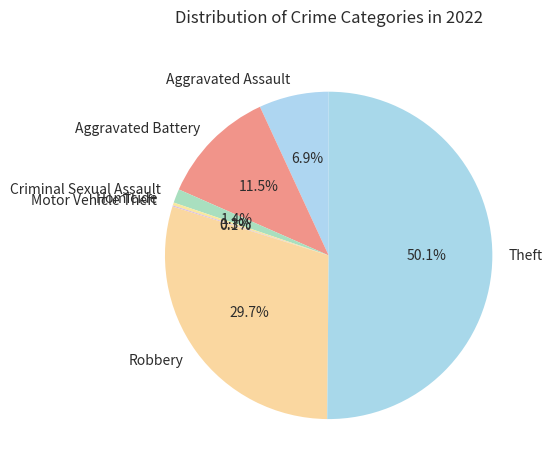

Combined, what portion of the pie is Robbery and Theft?

79.8%